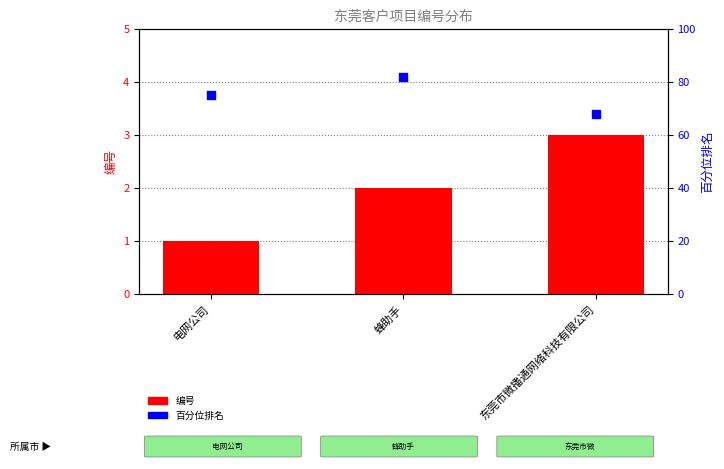

Which series contains the lowest Y value?

编号